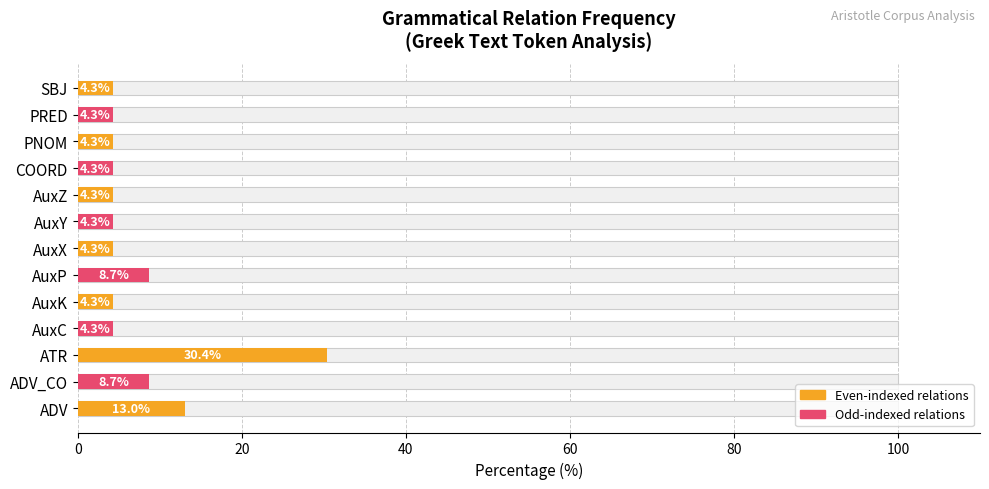

Reading left to right, what are all the values shown in this chart?

13.0	8.7	30.4	4.3	4.3	8.7	4.3	4.3	4.3	4.3	4.3	4.3	4.3